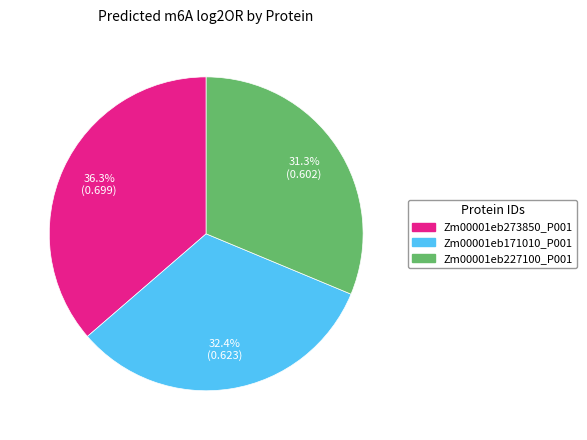

What percentage do Zm00001eb227100_P001 and Zm00001eb171010_P001 together represent?

63.7%